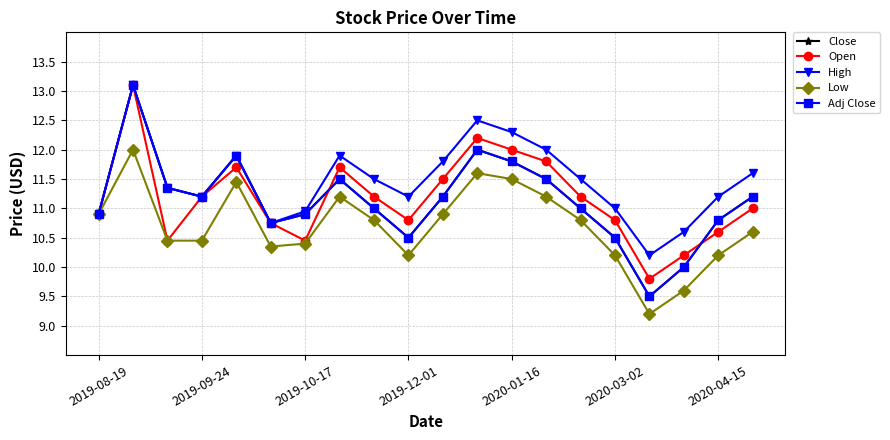

How many interior local peaks does the Adj Close series have?

4